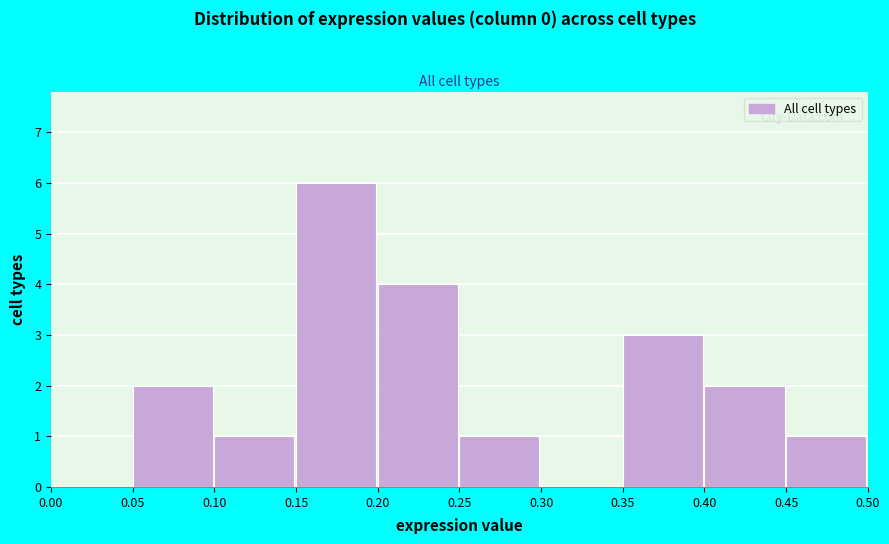

Reading left to right, transcribe this chart: for each bar, give the range it covers on the x-axis and its height. The values are not printed on the chart, so give them approximately, as read against the axis.

0.00 to 0.05: 0
0.05 to 0.10: 2
0.10 to 0.15: 1
0.15 to 0.20: 6
0.20 to 0.25: 4
0.25 to 0.30: 1
0.30 to 0.35: 0
0.35 to 0.40: 3
0.40 to 0.45: 2
0.45 to 0.50: 1